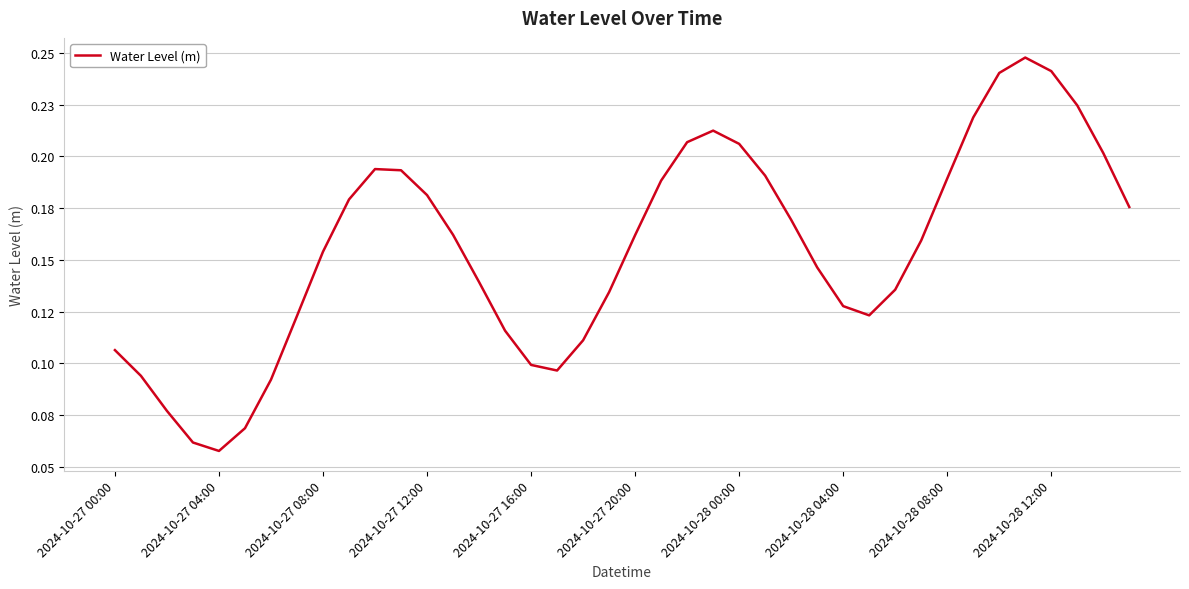

Does the chart have visible grid lines?

Yes